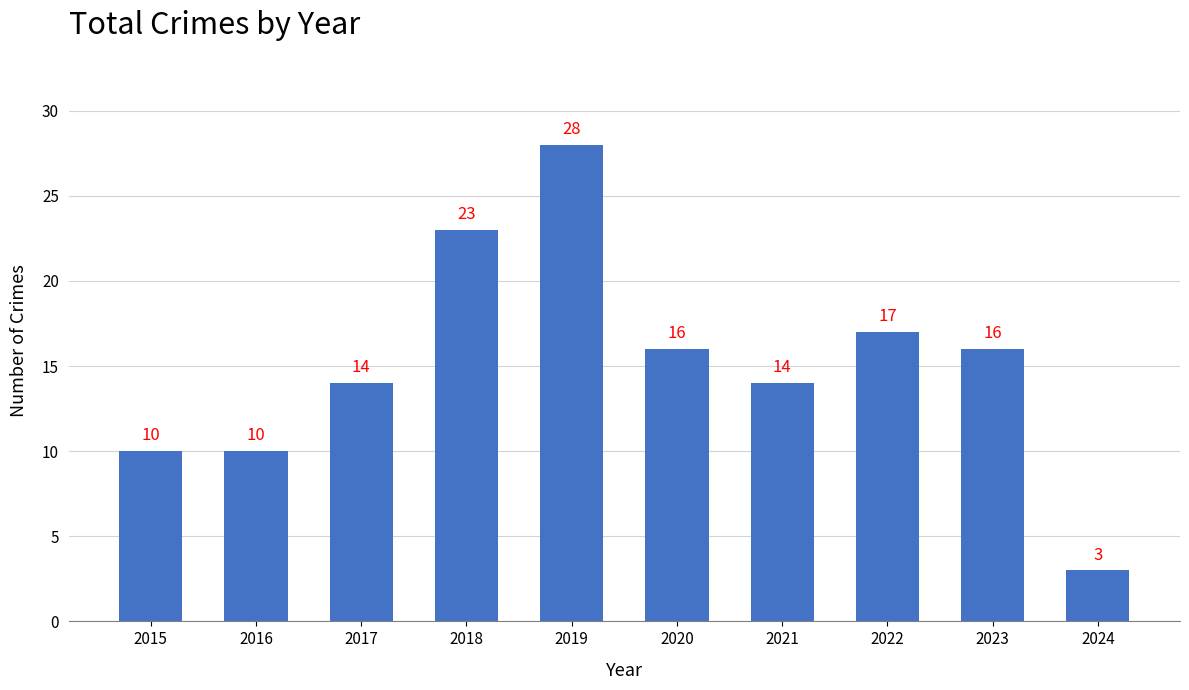

The chart shows a value of 23 at 2023. True or false?

False